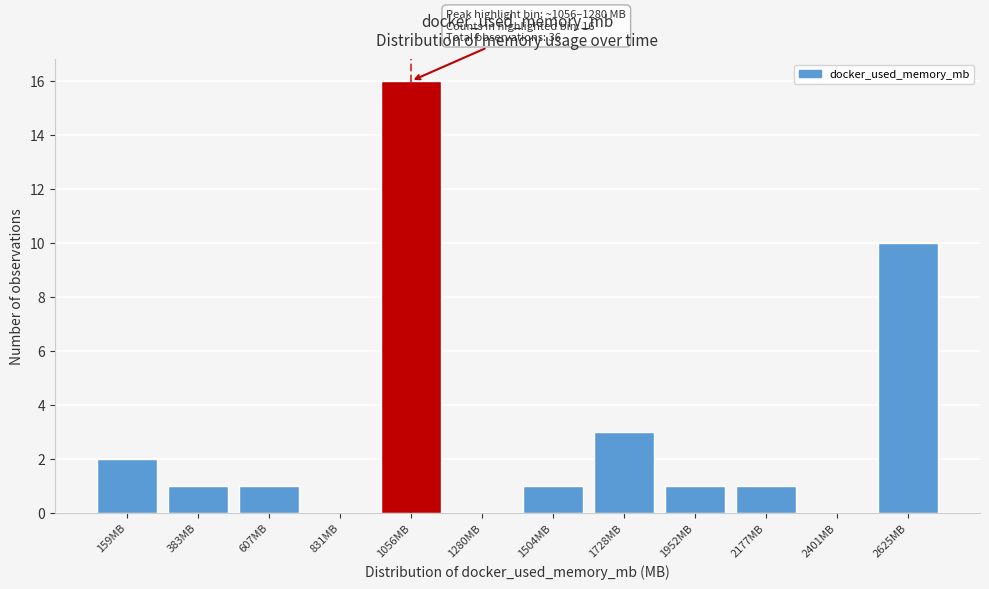

Reading right to left, extract all data points from this chart.

2625MB=10	2401MB=0	2177MB=1	1952MB=1	1728MB=3	1504MB=1	1280MB=0	1056MB=16	831MB=0	607MB=1	383MB=1	159MB=2